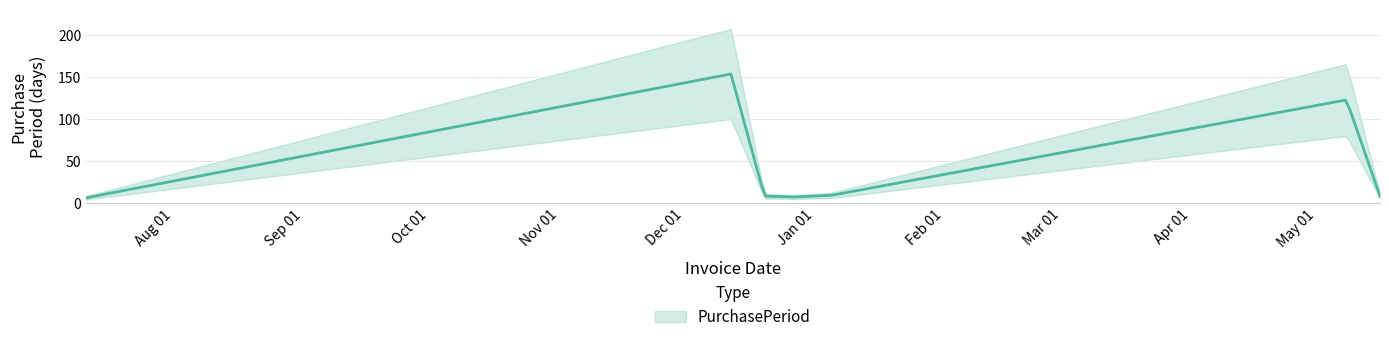

List the labels in order of value, largest first.

2016-12-12, 2017-05-08, 2017-01-05, 2016-12-20, 2017-05-16, 2016-12-27, 2016-07-11